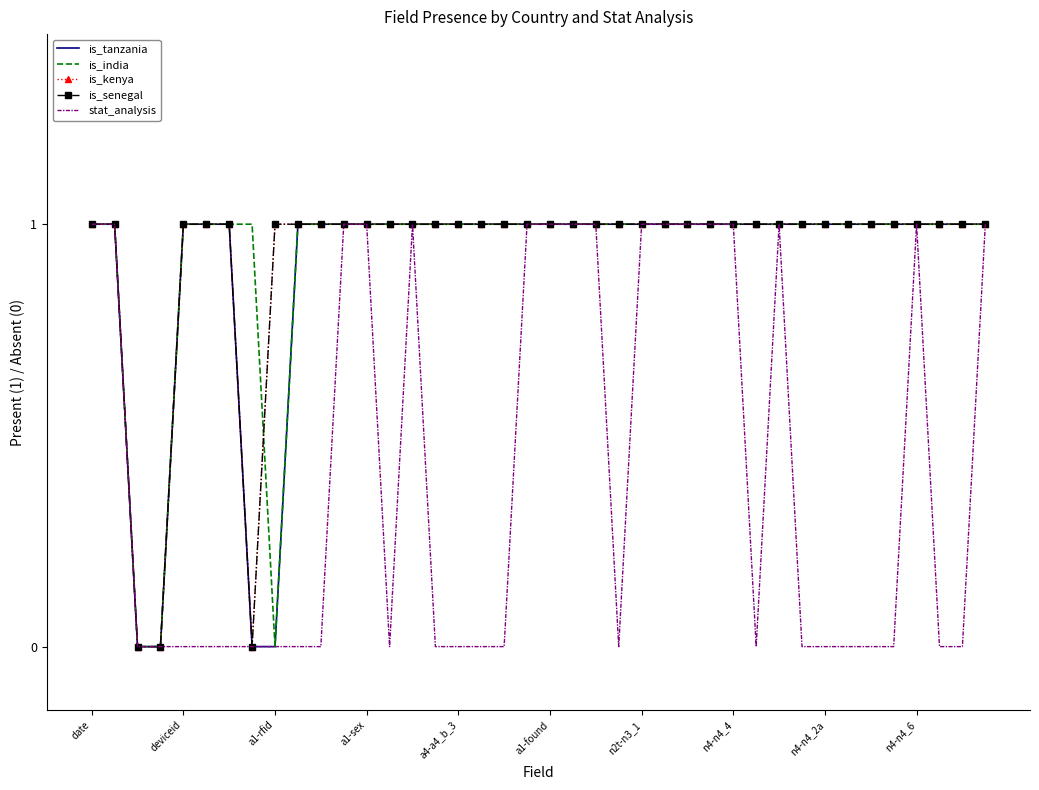

What are all the series names shown in the legend?

is_tanzania, is_india, is_kenya, is_senegal, stat_analysis